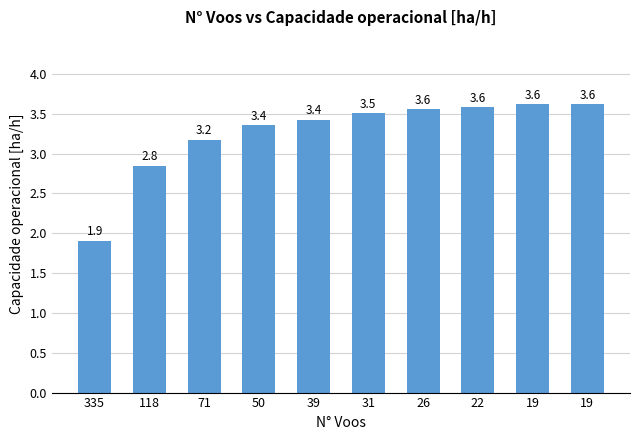

Does the chart contain any negative values?

No